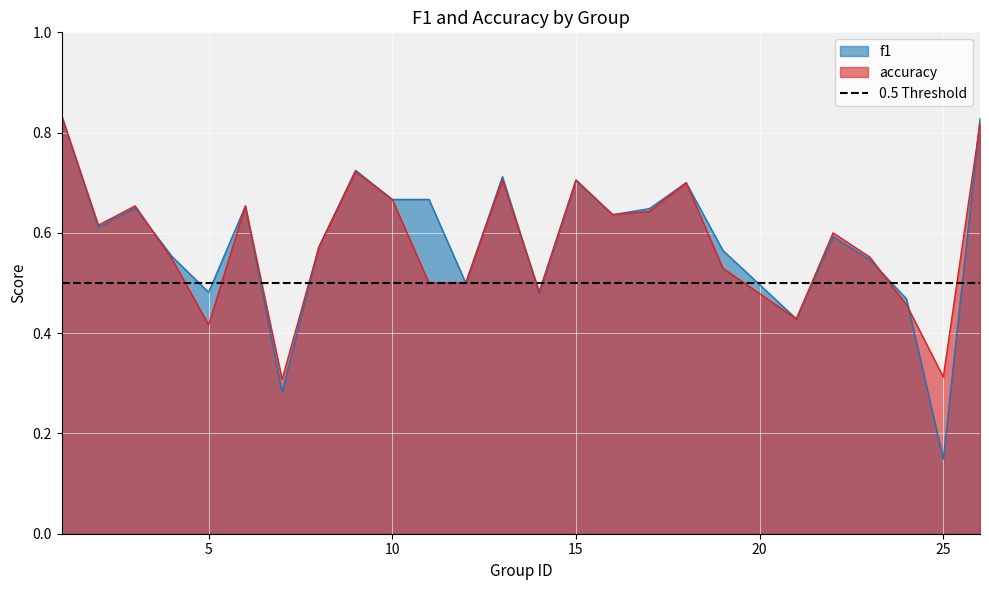

At 25, list the series in order from smallest to largest.

f1, accuracy